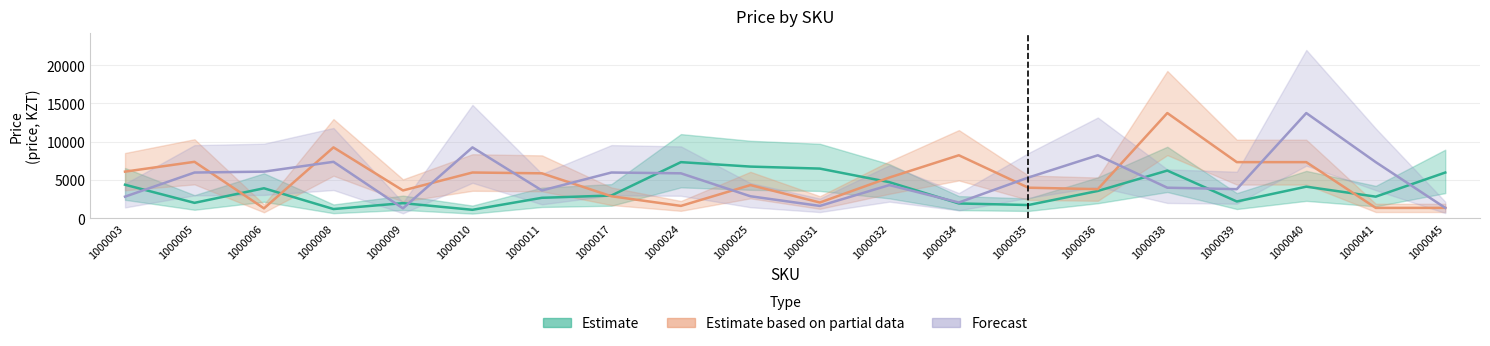

What is the sum of the Estimate based on partial data values at 1000017 and 1000039?

10205